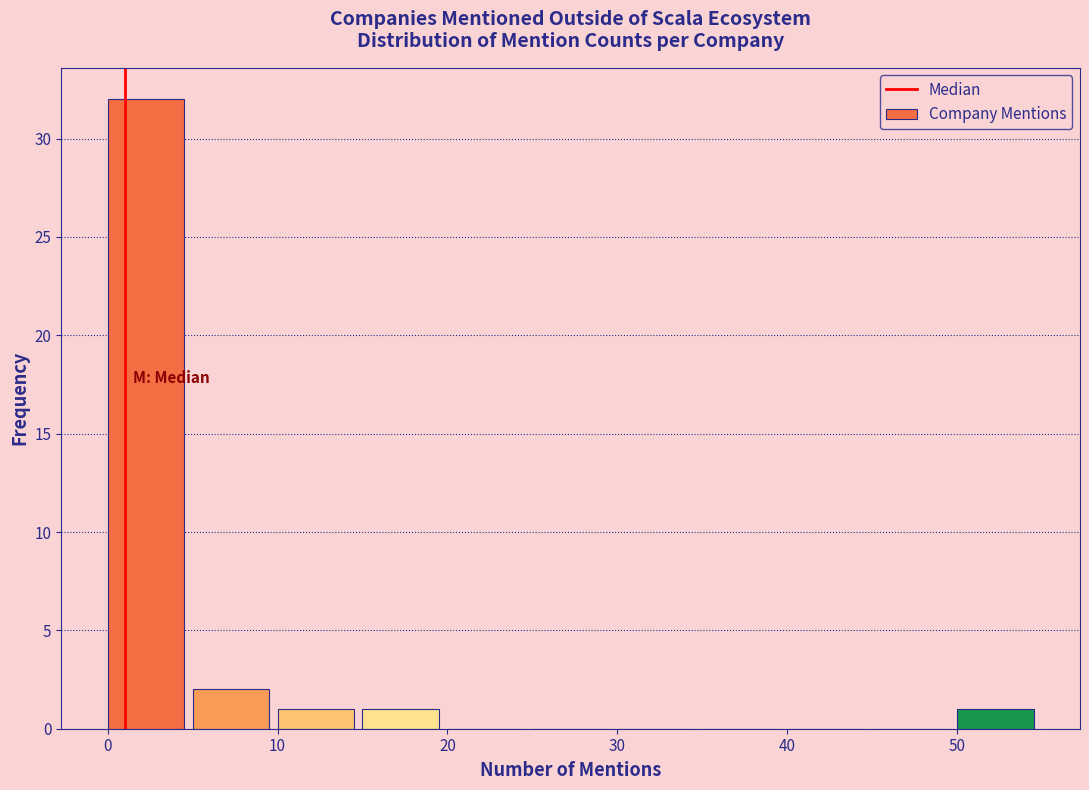

How tall is the bar that spans 15 to 20 on the x-axis? The values are not printed on the chart, so give them approximately, as read against the axis.

1